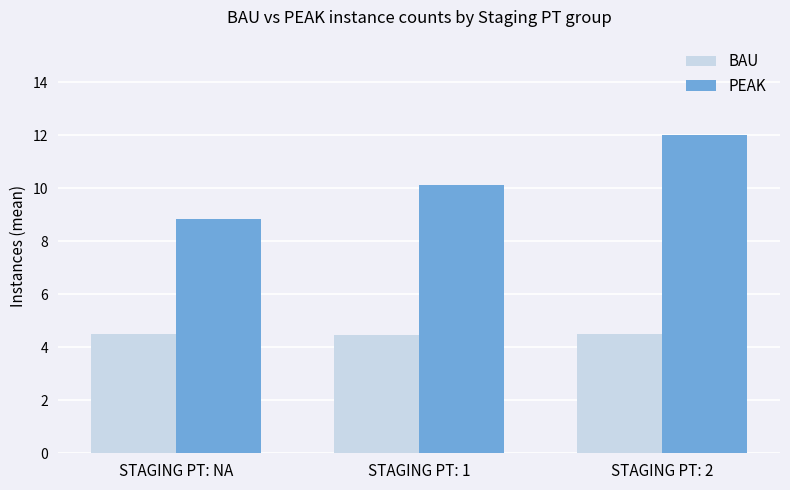

Reading left to right, extract all data points from this chart.

BAU: 4.5	4.5	4.5
PEAK: 8.8	10.1	12.0